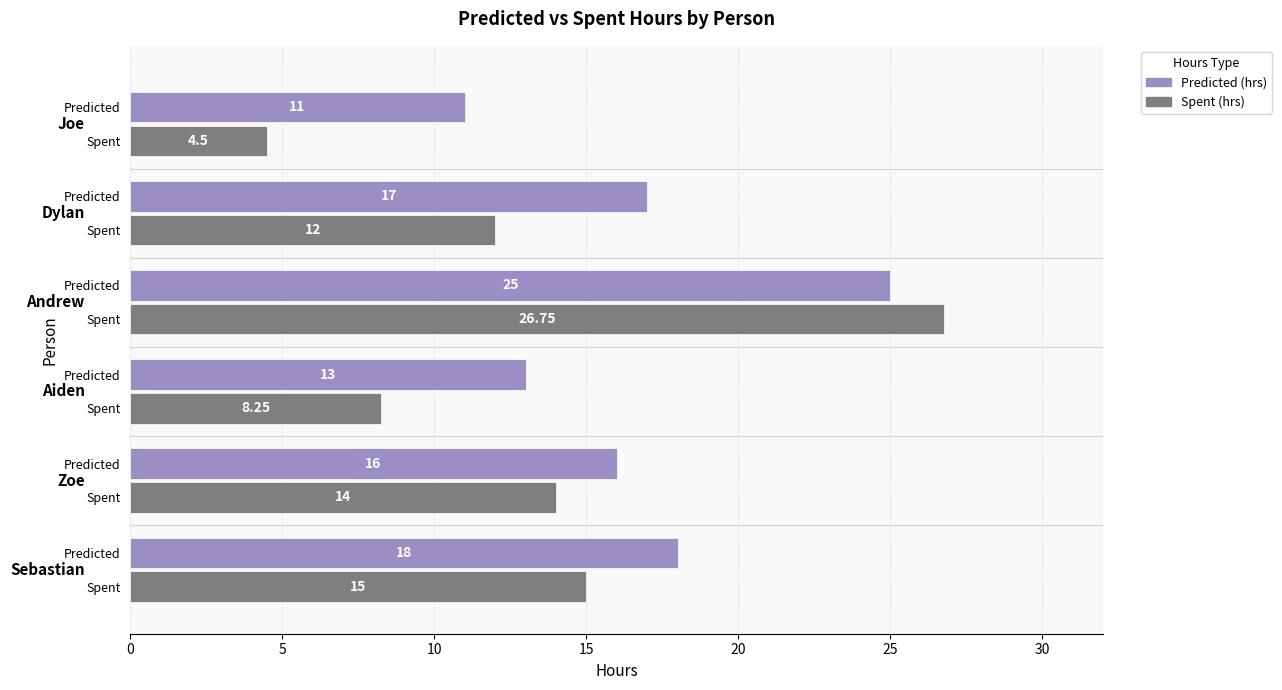

How many distinct data groups are displayed?

2